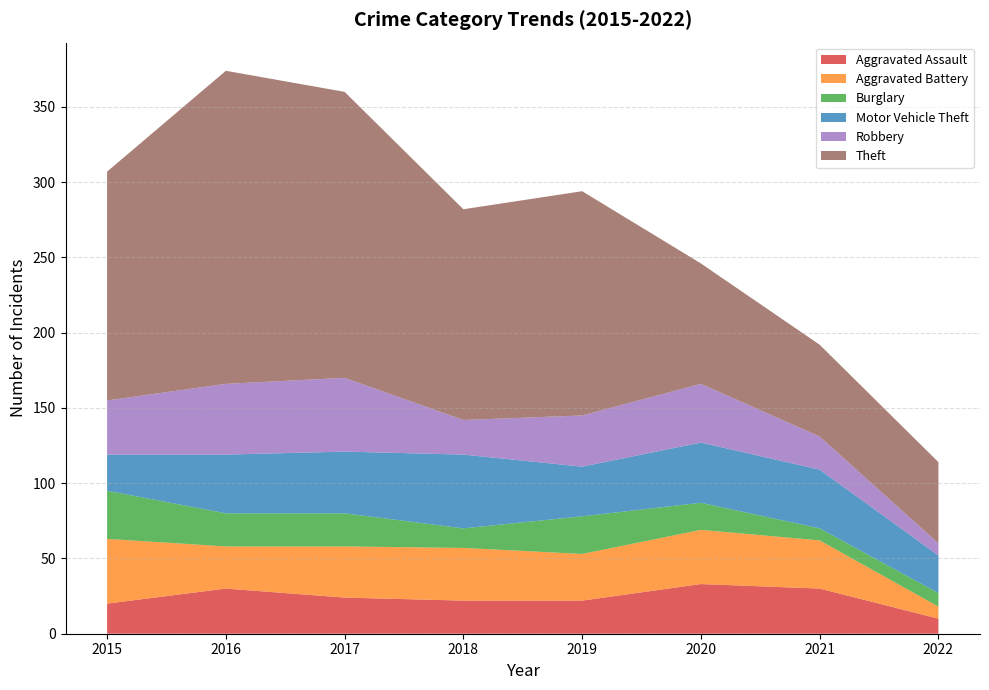

Reading left to right, what are all the values shown in this chart?

Aggravated Assault: 2015=20	2016=30	2017=24	2018=22	2019=22	2020=33	2021=30	2022=10
Aggravated Battery: 2015=43	2016=28	2017=34	2018=35	2019=31	2020=36	2021=32	2022=8
Burglary: 2015=32	2016=22	2017=22	2018=13	2019=25	2020=18	2021=8	2022=9
Motor Vehicle Theft: 2015=24	2016=39	2017=41	2018=49	2019=33	2020=40	2021=39	2022=25
Robbery: 2015=36	2016=47	2017=49	2018=23	2019=34	2020=39	2021=22	2022=8
Theft: 2015=152	2016=208	2017=190	2018=140	2019=149	2020=80	2021=61	2022=54